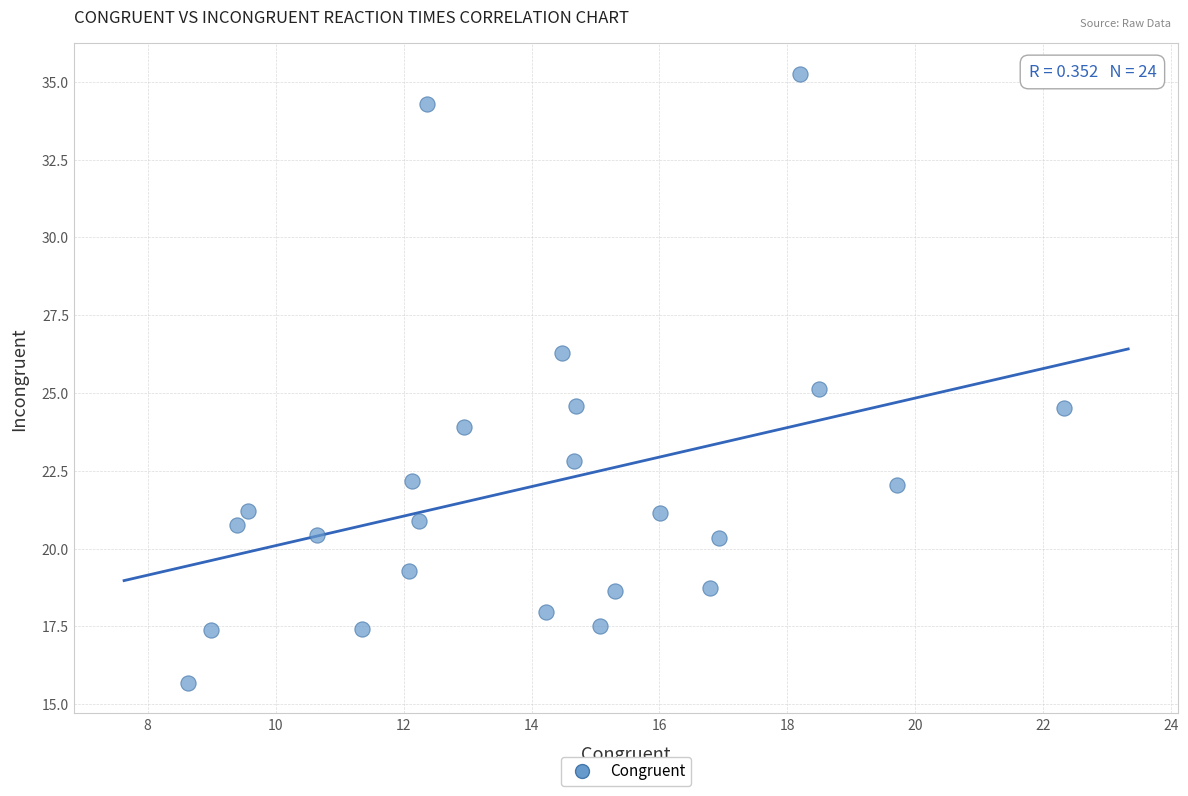

What is the range of Y values (max minus min)?

19.6